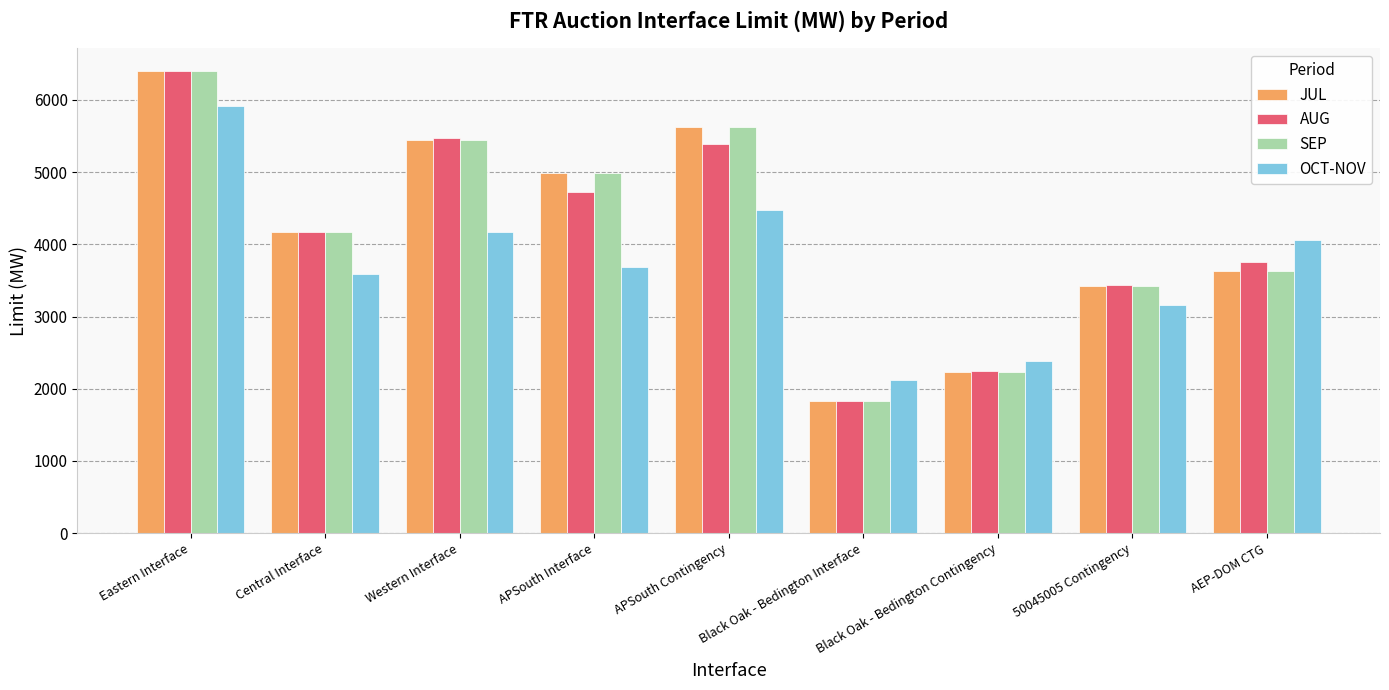

At which label does AUG first exceed 4177?

Eastern Interface